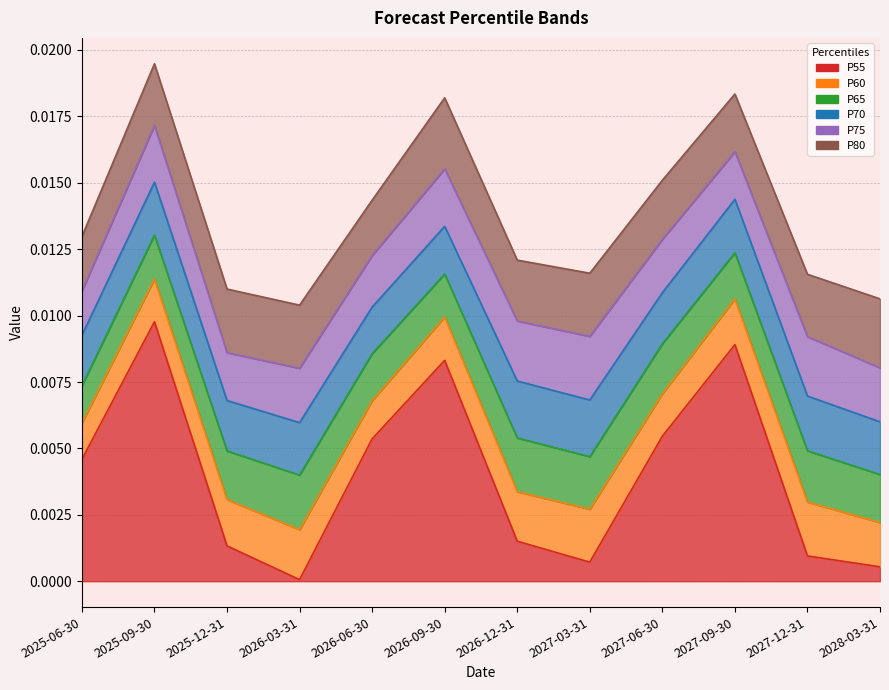

The P80 series shows 0.0 at 2025-06-30. True or false?

True